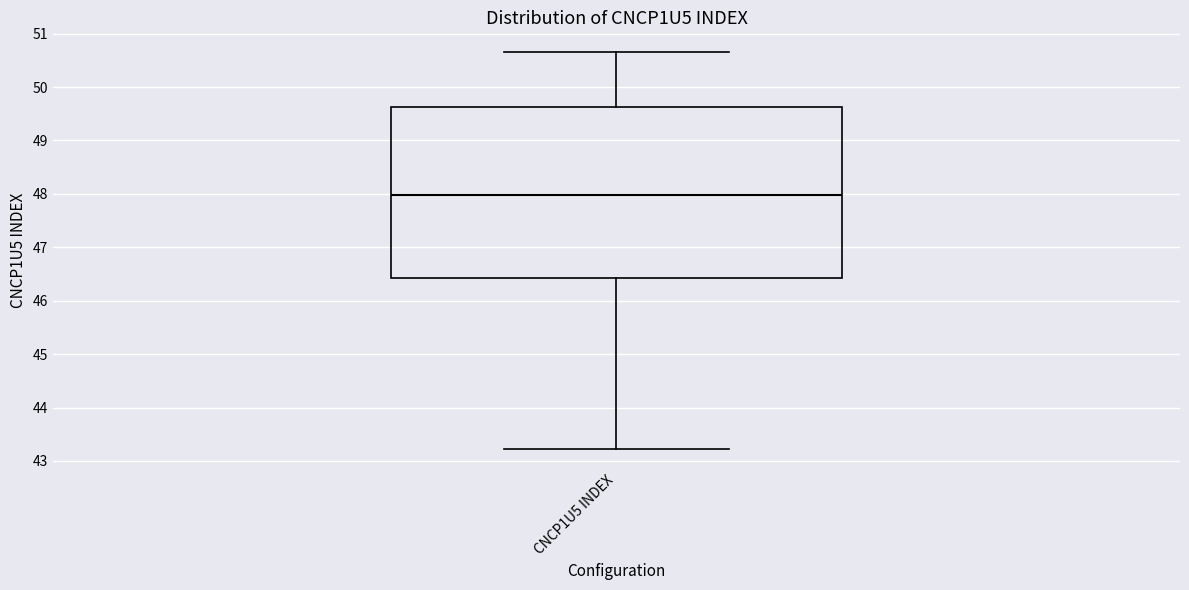

Read this box plot against the y-axis: the position of the median line, the range covered by the box, and the ends of both whiskers. The values are not printed on the chart, so give them approximately, as read against the axis.

median 48.0, box 46.4 to 49.6, whiskers 43.2 to 50.7